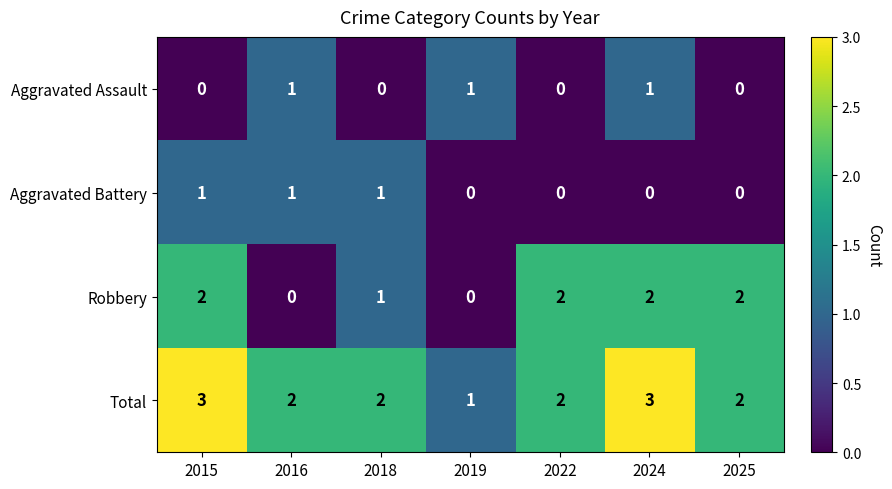

Count the number of categories in the chart.

7